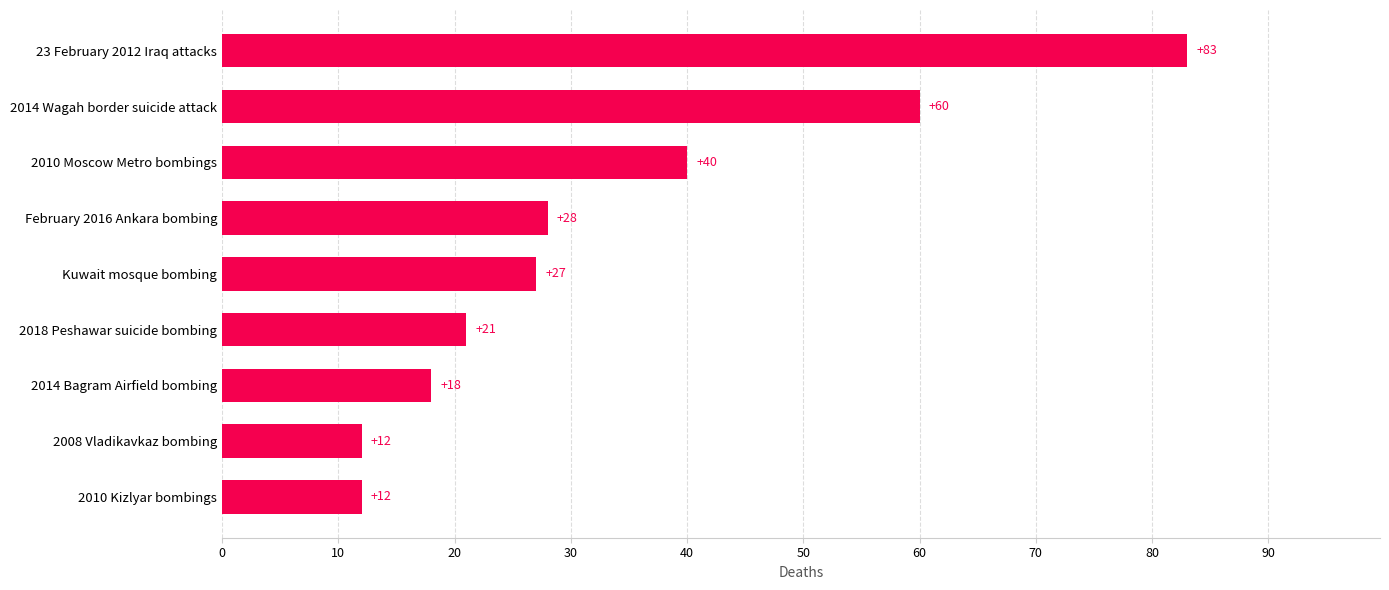

Which category has the highest value across all series?

23 February 2012 Iraq attacks